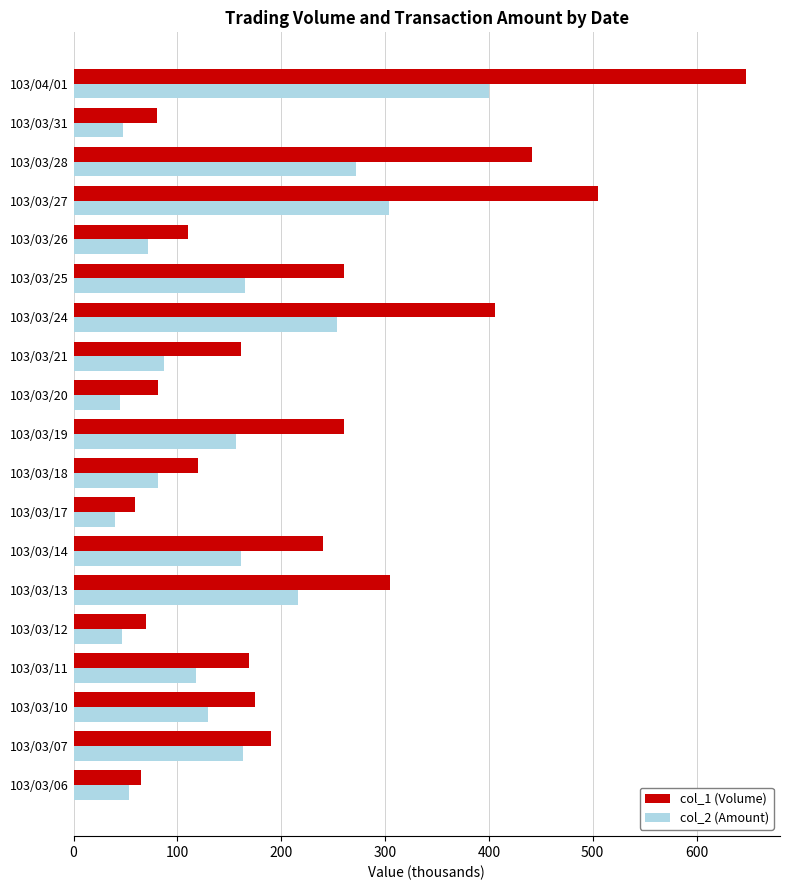

At which category does the chart reach its peak across all series?

103/04/01